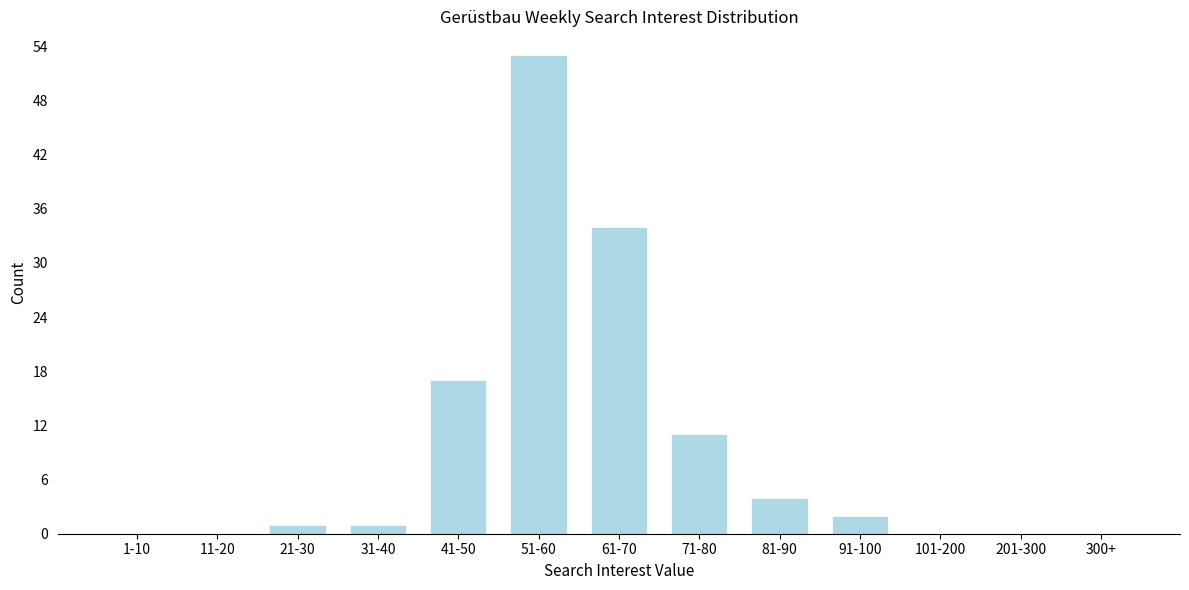

Reading left to right, transcribe all the data shown in this chart.

1-10=0	11-20=0	21-30=1	31-40=1	41-50=17	51-60=53	61-70=34	71-80=11	81-90=4	91-100=2	101-200=0	201-300=0	300+=0